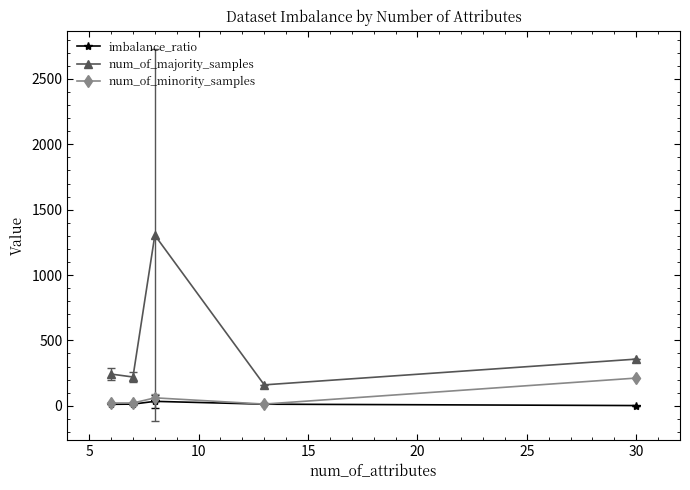

List the series in order of their peak value, lowest first.

imbalance_ratio, num_of_minority_samples, num_of_majority_samples